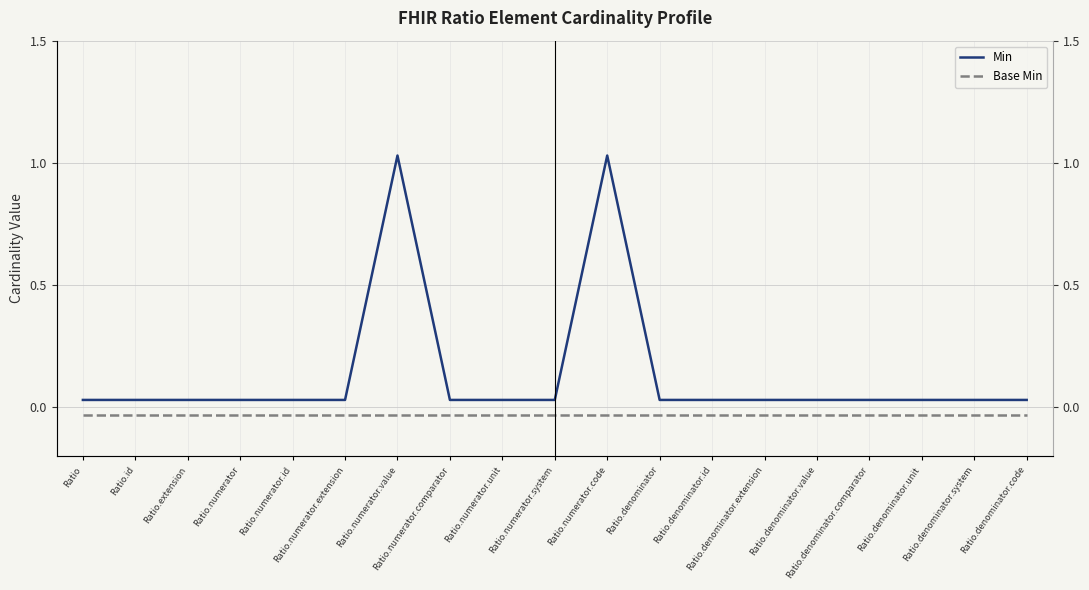

What position from the left is Ratio.denominator.code?

19